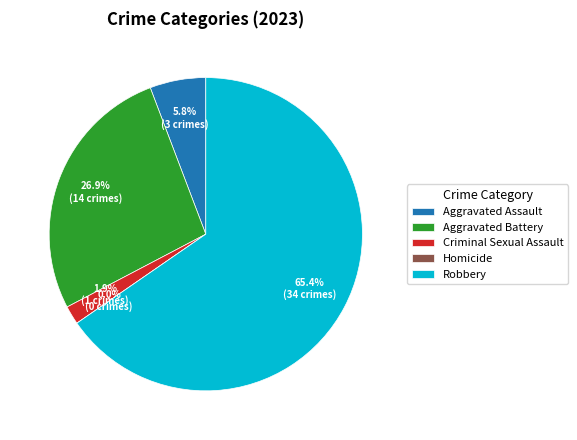

To the nearest percent, what is the combined percentage of Homicide and Criminal Sexual Assault?

2%